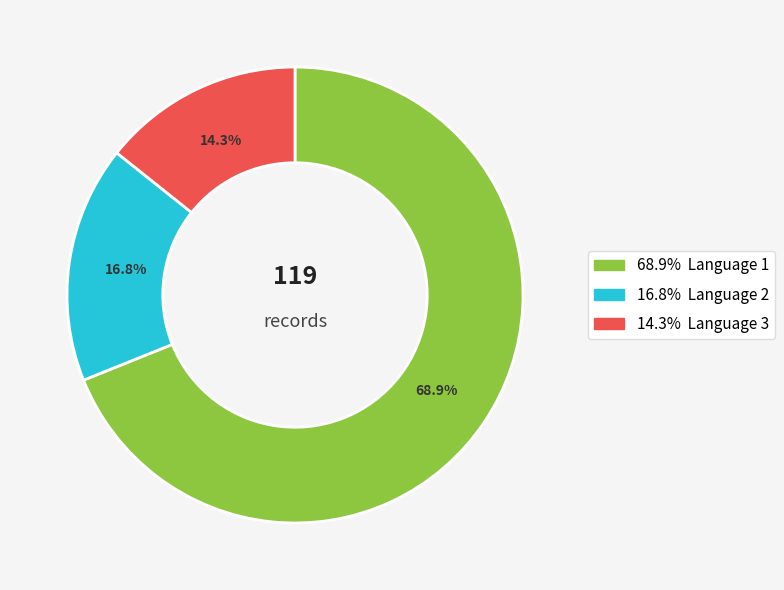

Is there a majority slice in this chart?

Yes